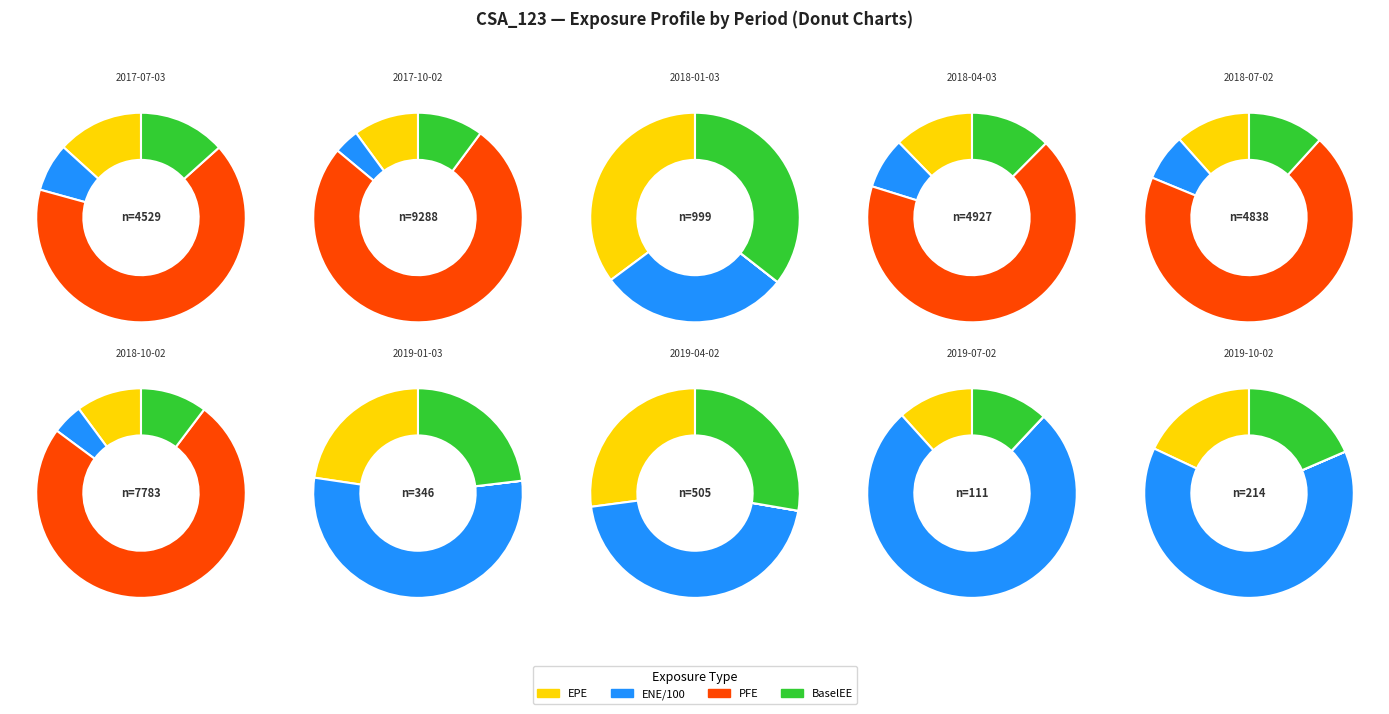

To the nearest percent, what percentage of the pie is 2018-07-02?

13%